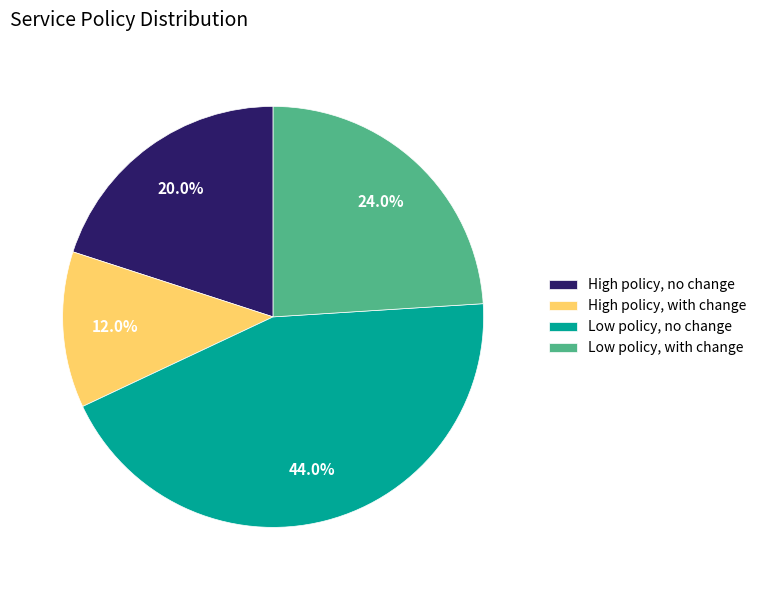

What portion of the pie excludes High policy, with change?

88.0%